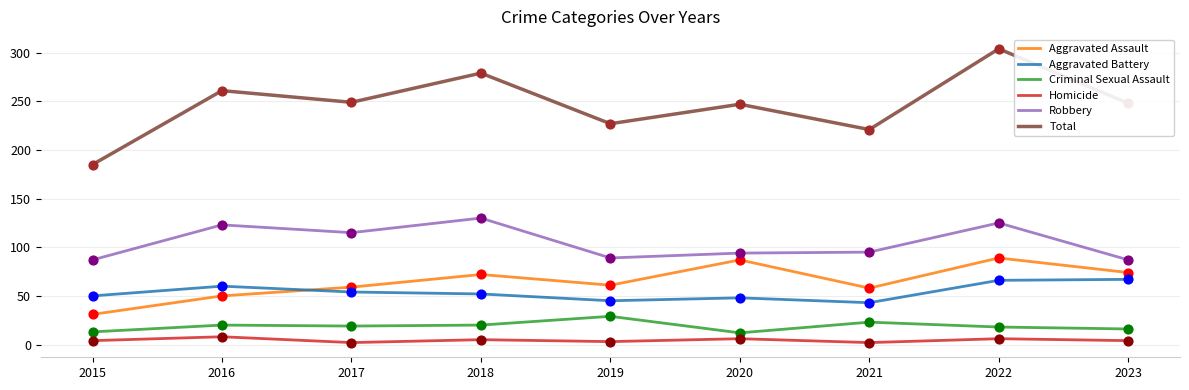

What is the total value across all series at 2017?

498